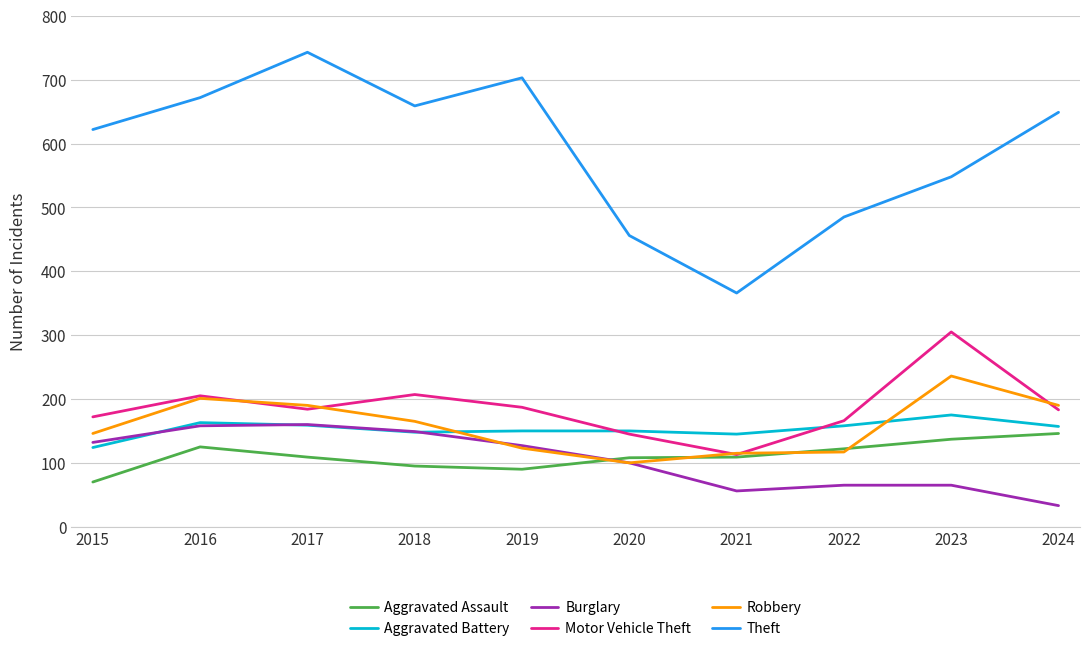

Count the number of data series in this chart.

6